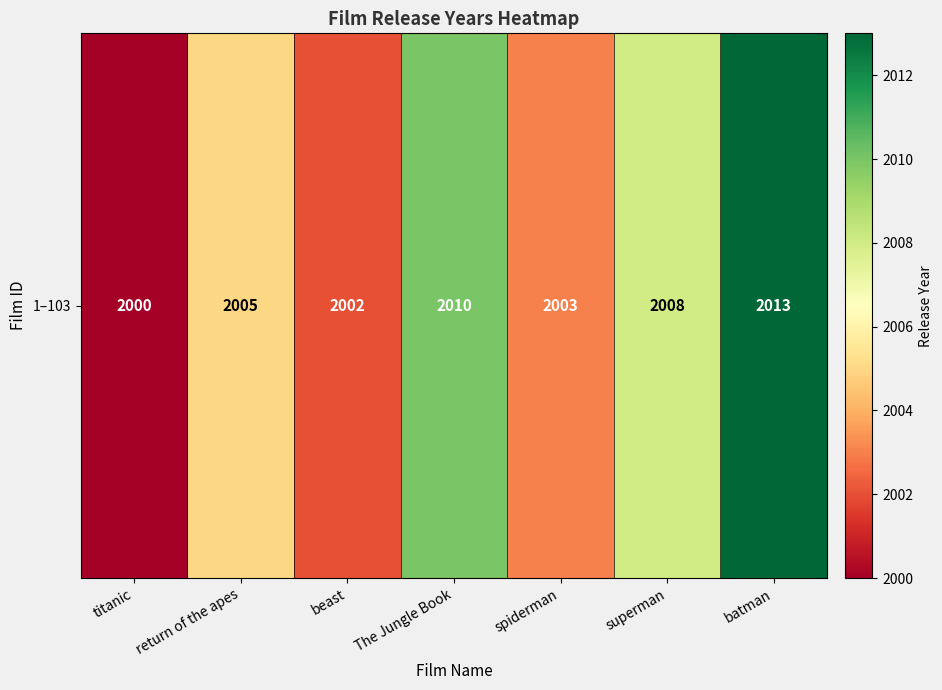

What is the change in value from return of the apes to spiderman?

-2